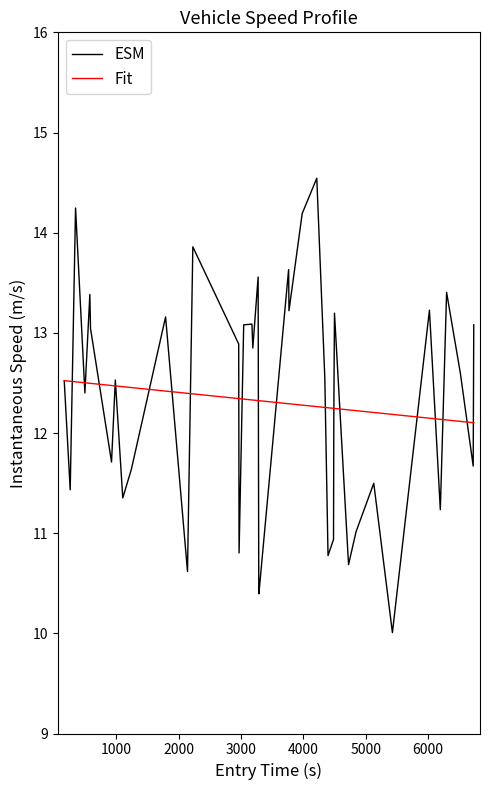

List the series in order of their peak value, highest first.

ESM, Fit